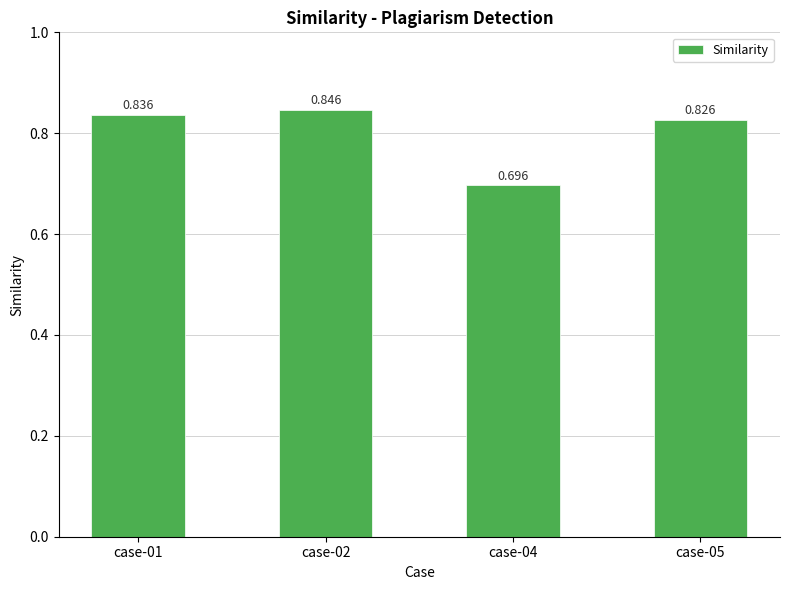

Are the bars horizontal?

No